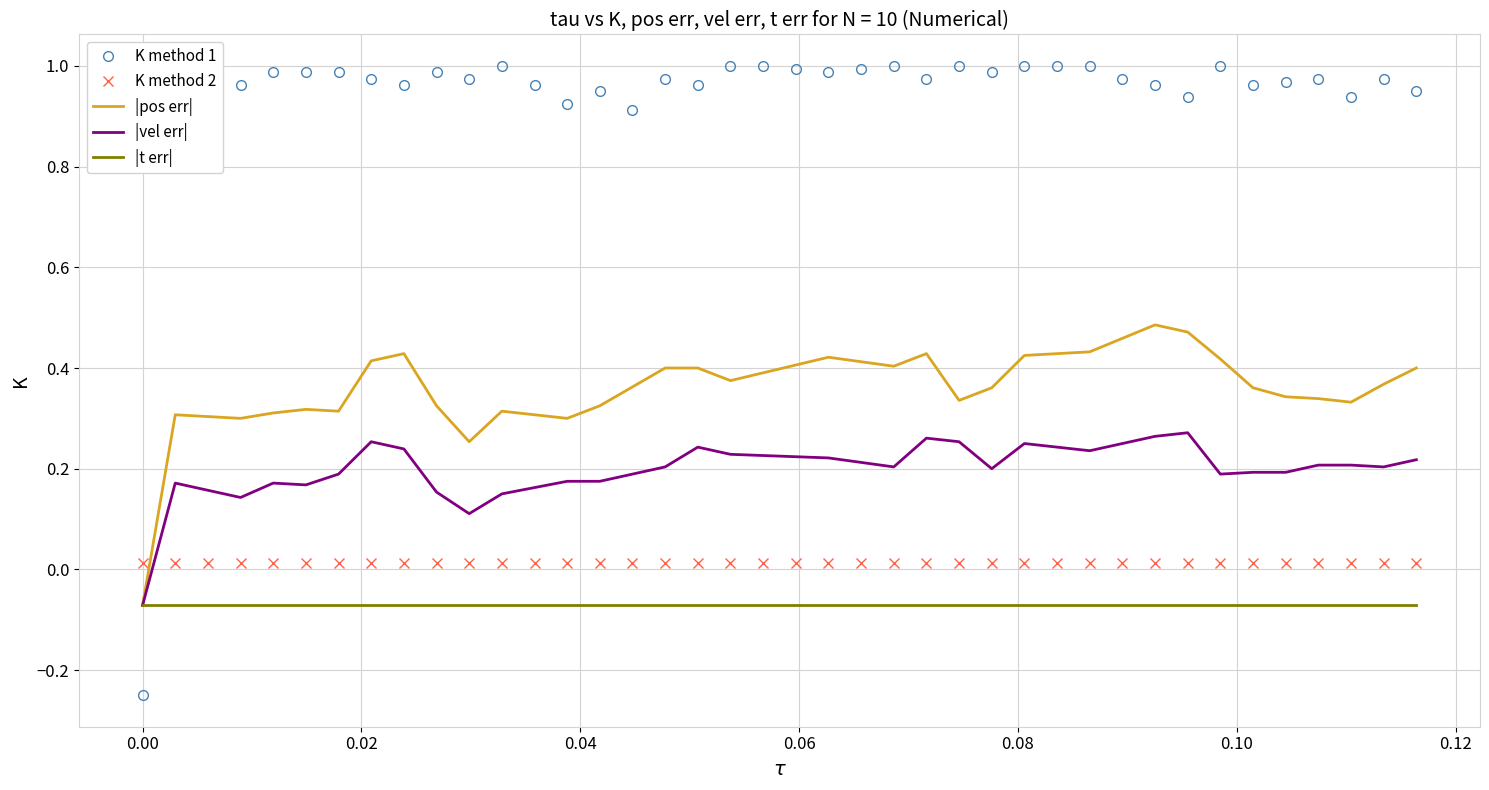

Which series has the widest spread of values?

K method 1